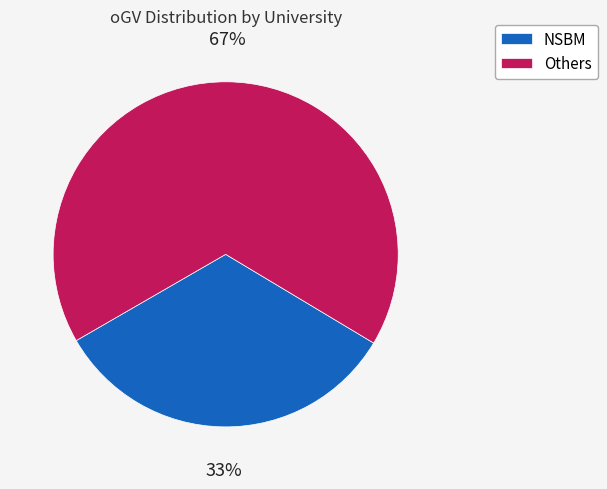

Does any single category account for the majority?

Yes